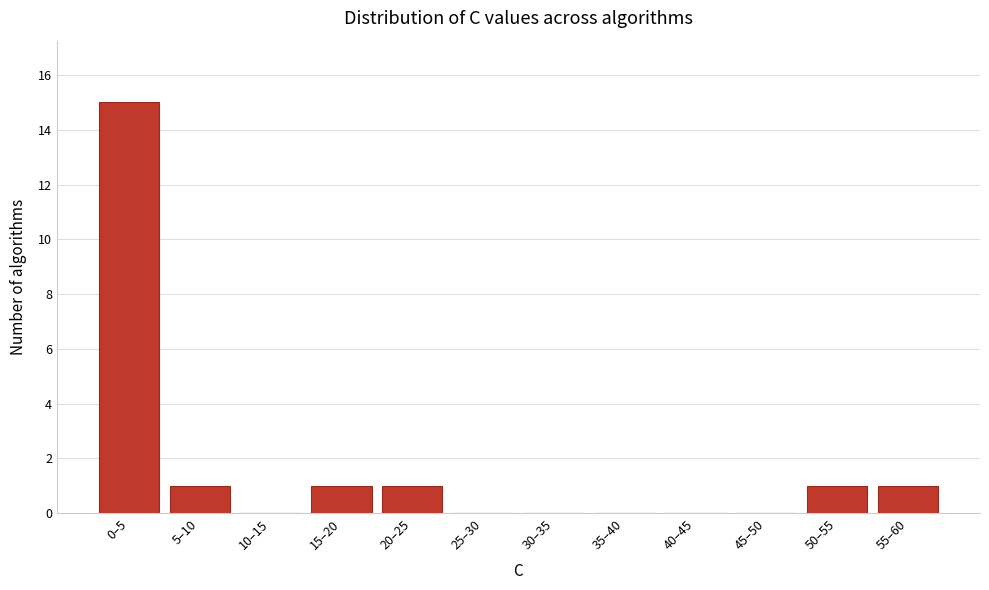

Reading left to right, transcribe all the data shown in this chart.

0–5=15	5–10=1	10–15=0	15–20=1	20–25=1	25–30=0	30–35=0	35–40=0	40–45=0	45–50=0	50–55=1	55–60=1